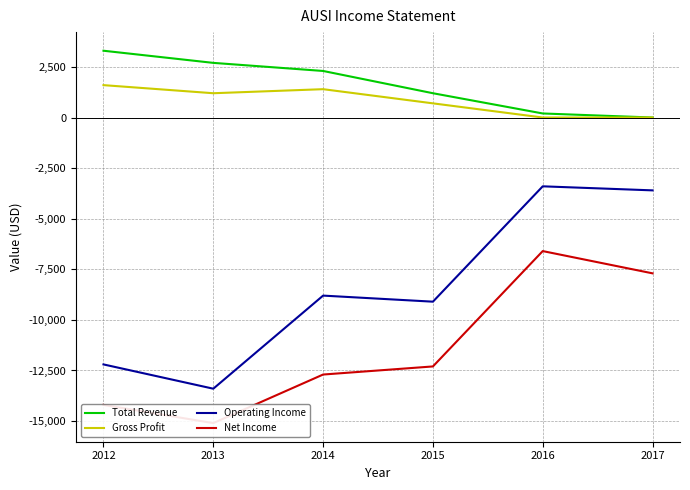

In Gross Profit, how many points are higher than both neighbors (excluding endpoints)?

1